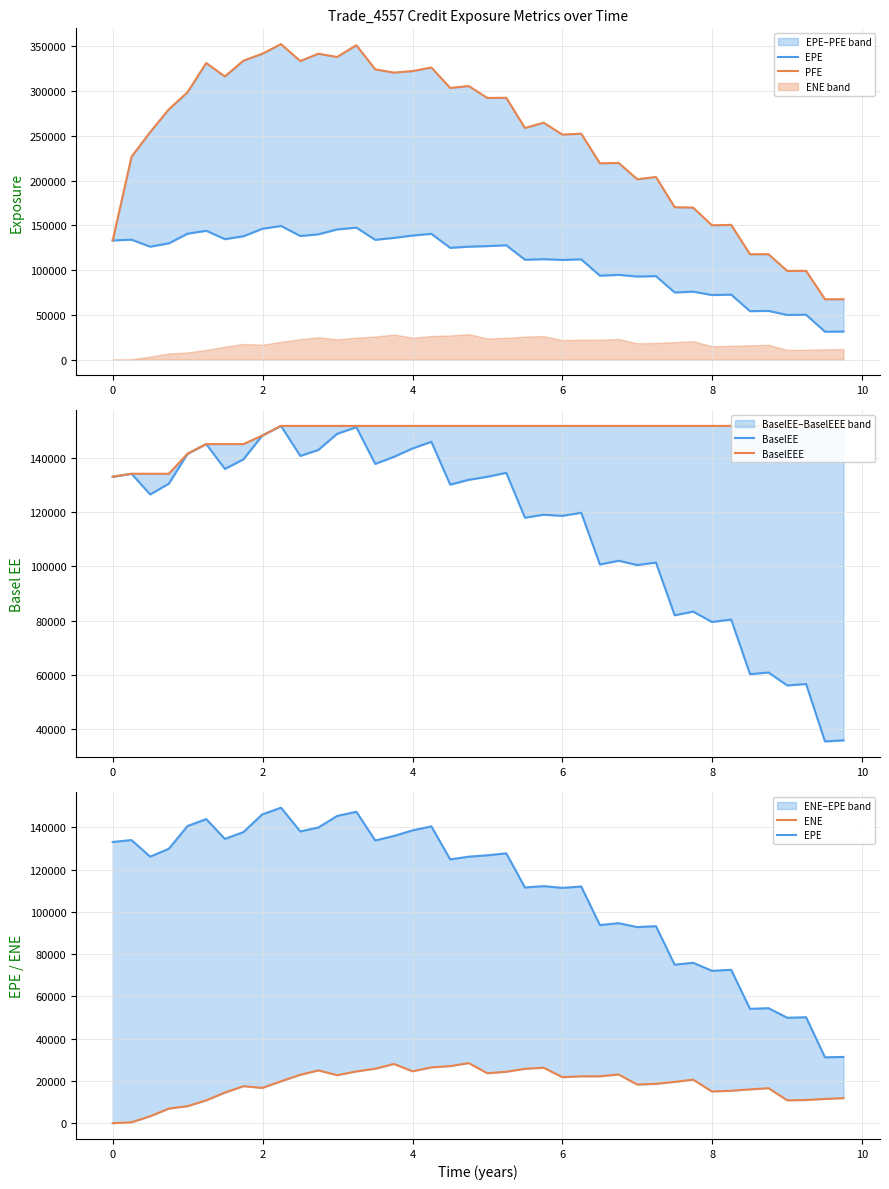

Which series has the largest range (max minus min)?

PFE